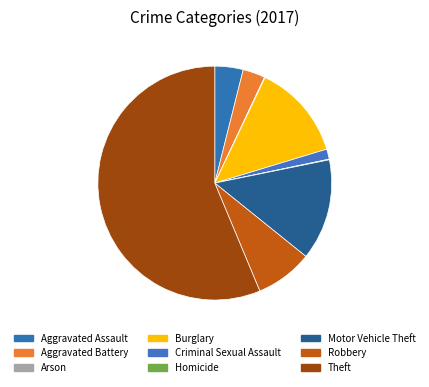

What is the smallest slice in the pie chart?

Arson